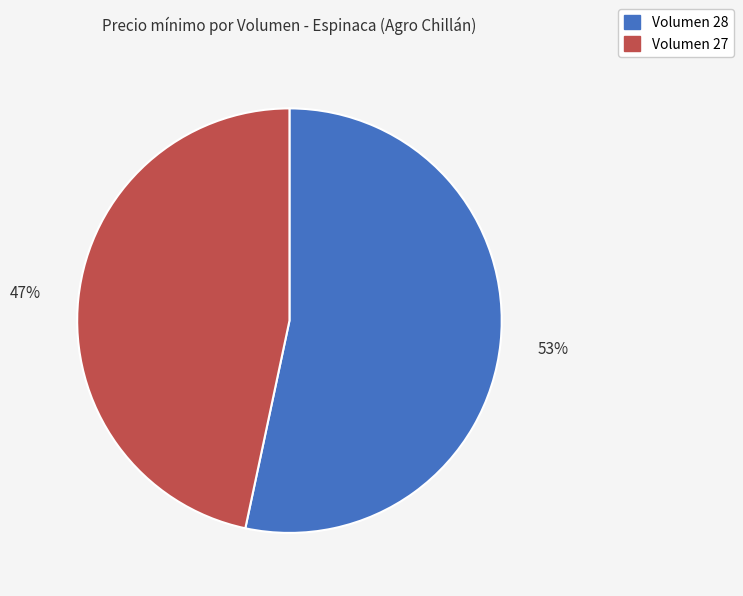

Do Volumen 27 and Volumen 28 together represent more than half of the pie?

Yes